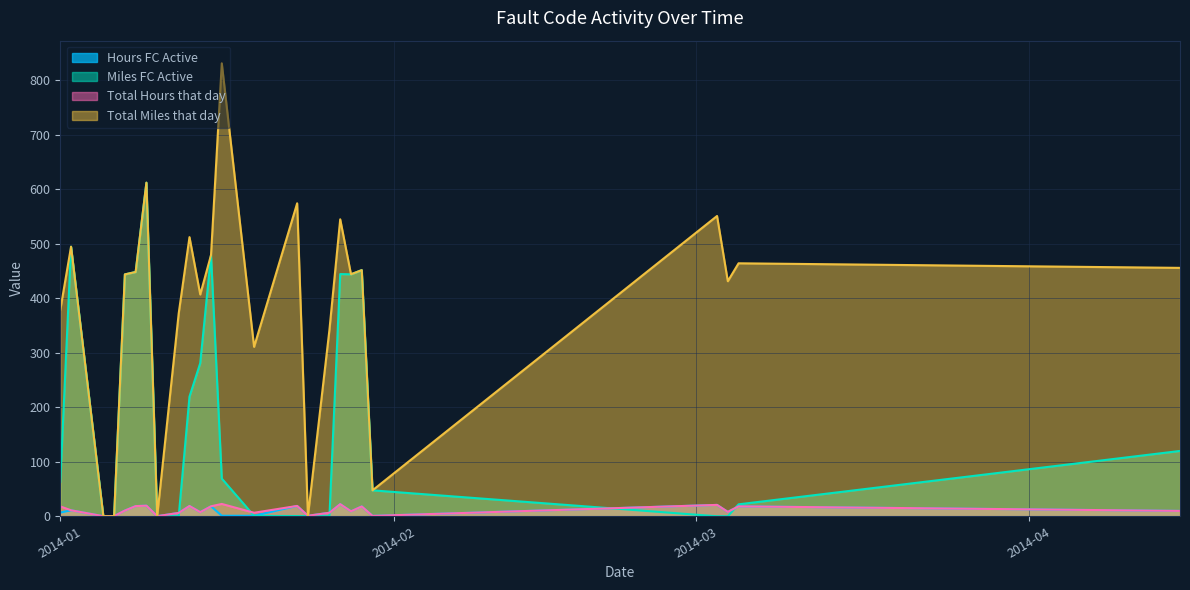

The Total Miles that day series shows 702.6 at 2014-01-07. True or false?

False